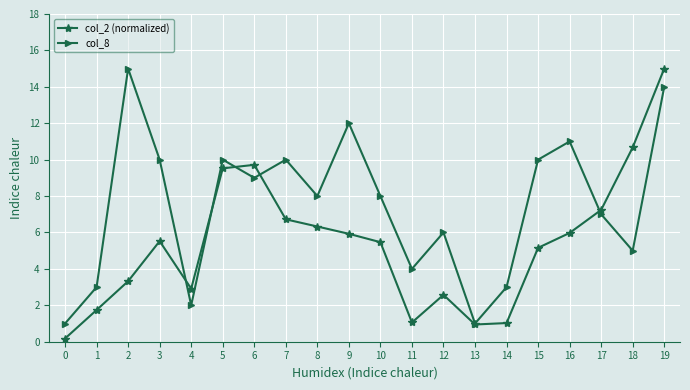

At which category is the sum across all series the highest?

19